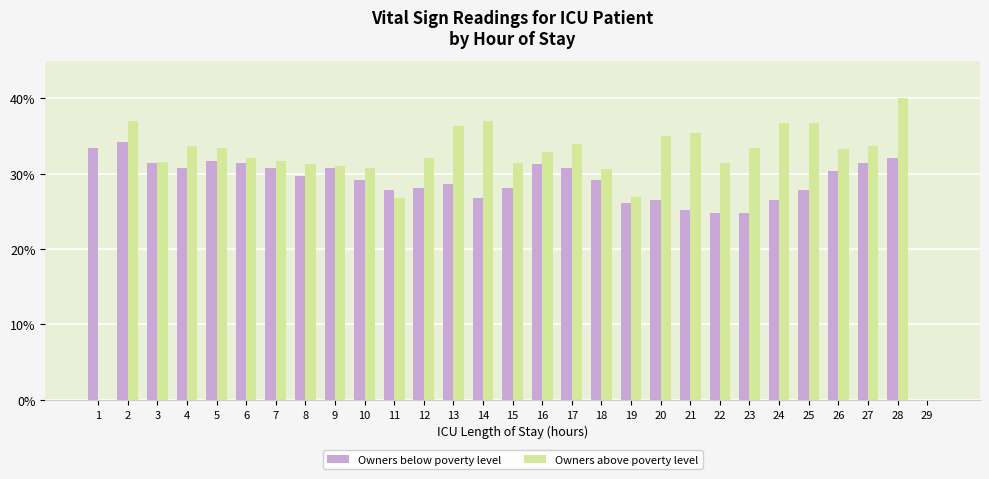

What is the sum of all Owners above poverty level values?

896.0